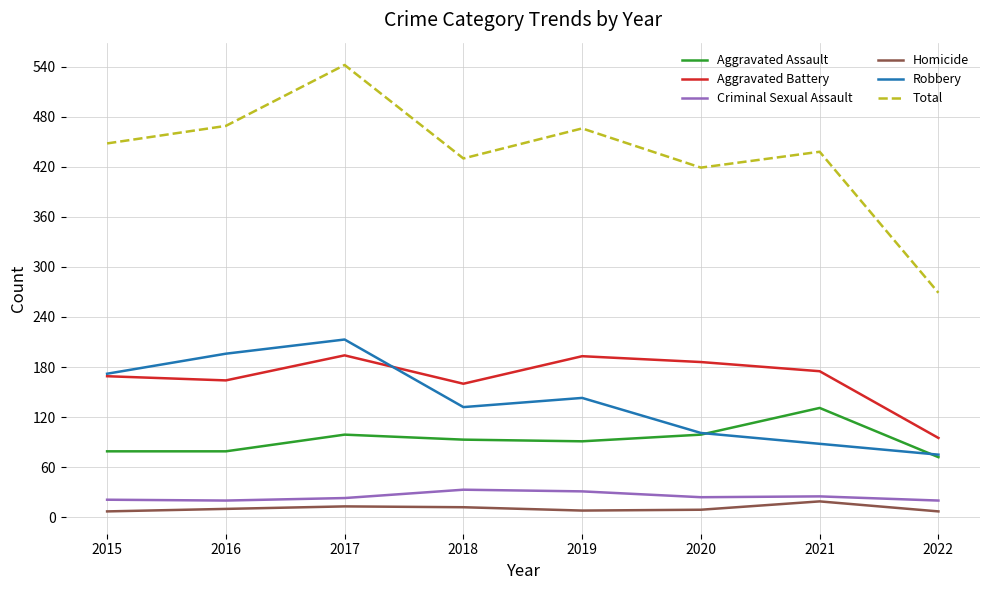

At which label does Total reach its peak?

2017